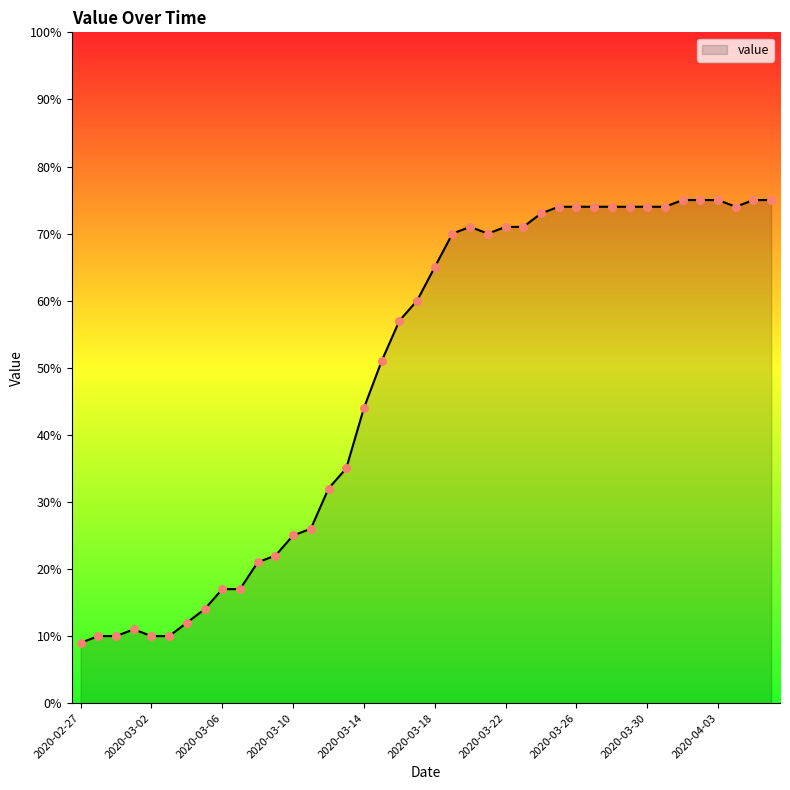

What is the difference between the maximum and minimum values?

66.0